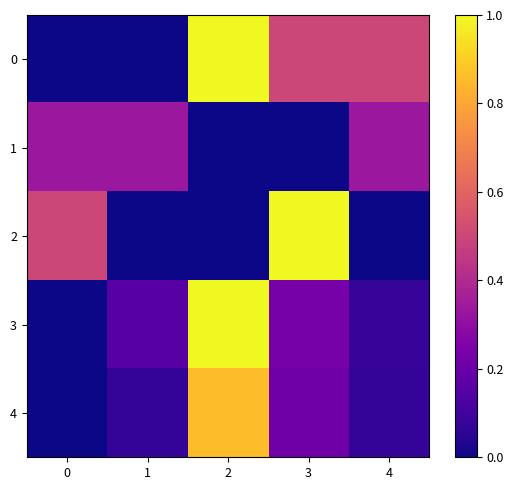

At how many categories does at least one series exceed 0?

5